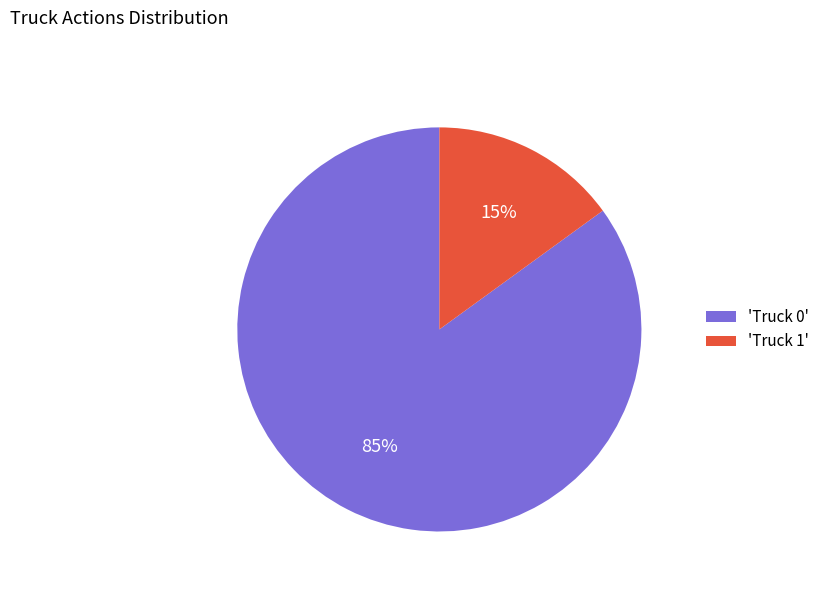

Does any single category account for the majority?

Yes